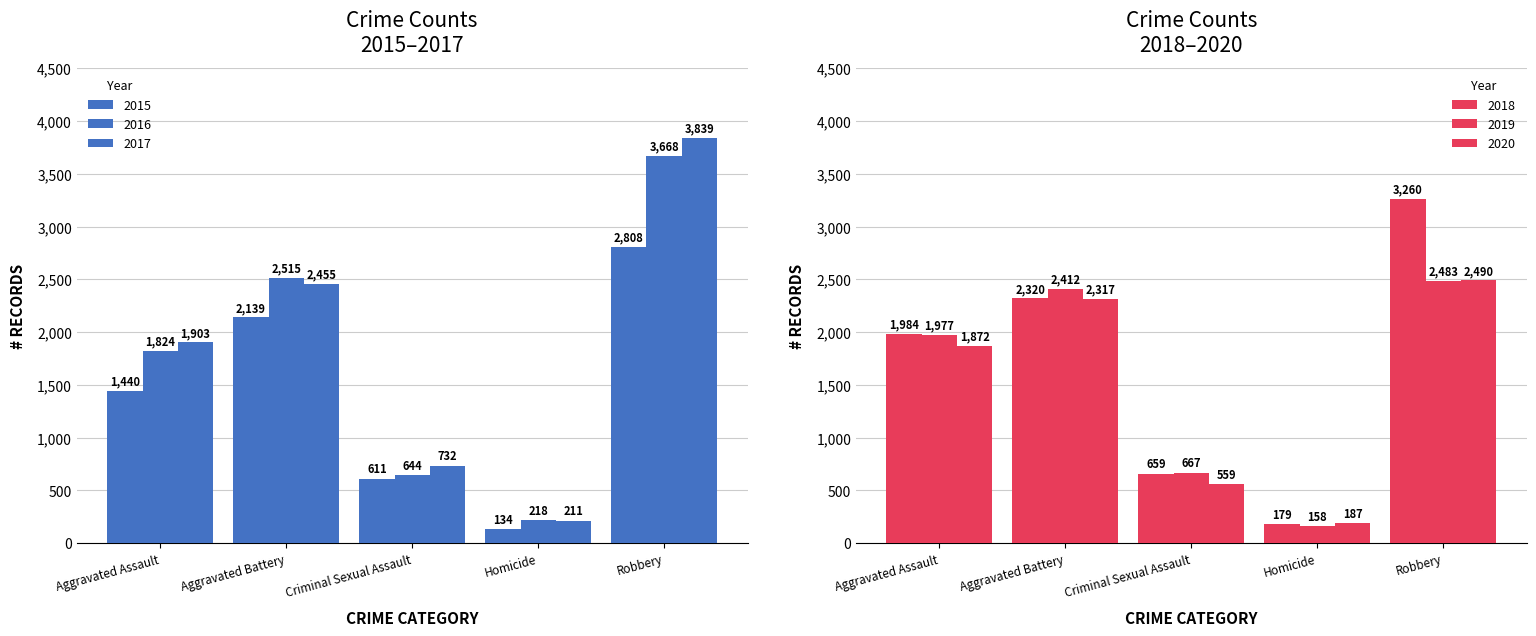

Reading right to left, what are all the values shown in this chart?

2015: 2808	134	611	2139	1440
2016: 3668	218	644	2515	1824
2017: 3839	211	732	2455	1903
2018: 3260	179	659	2320	1984
2019: 2483	158	667	2412	1977
2020: 2490	187	559	2317	1872